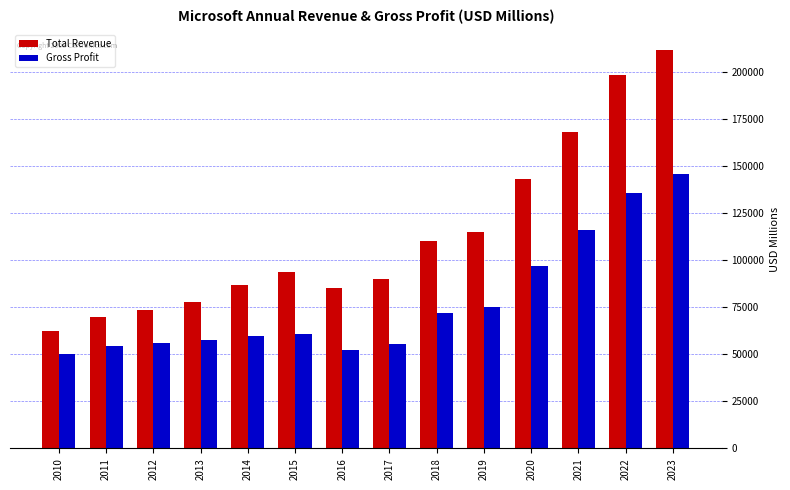

What is the sum of all Gross Profit values?

1087869